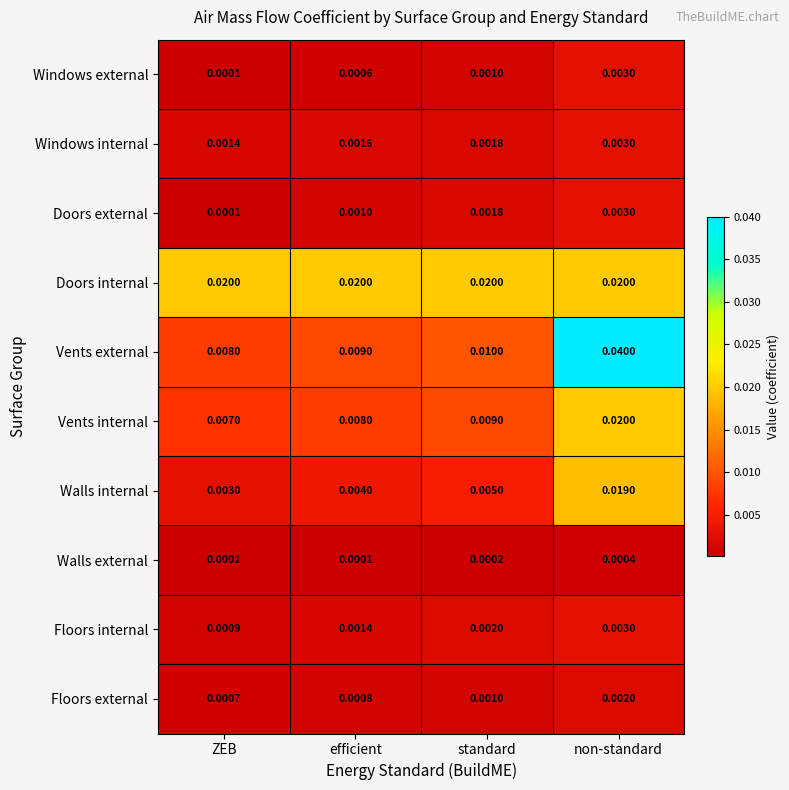

Which category has the highest value in the Doors external series?

non-standard